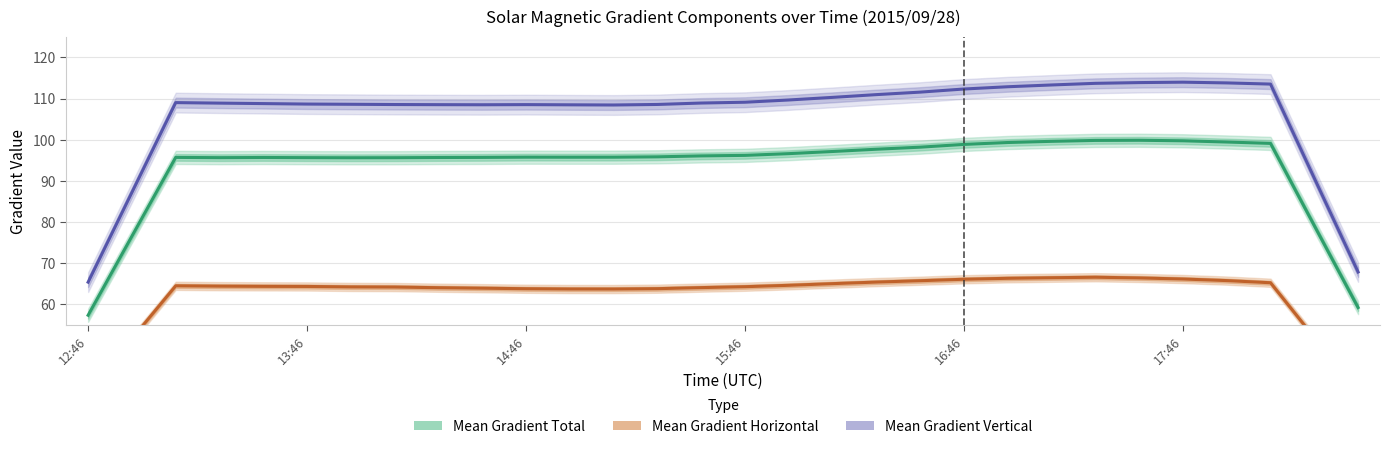

Is the value of Mean Gradient Horizontal at 14:46 greater than the value of Mean Gradient Vertical at 28?

No